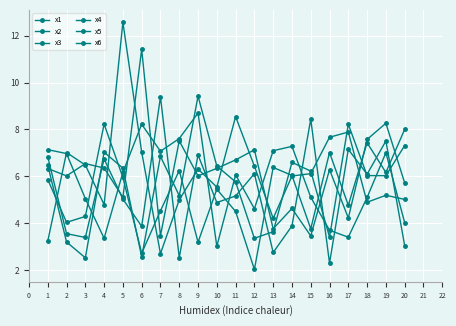

In x4, how many points are higher than both neighbors (excluding endpoints)?

7